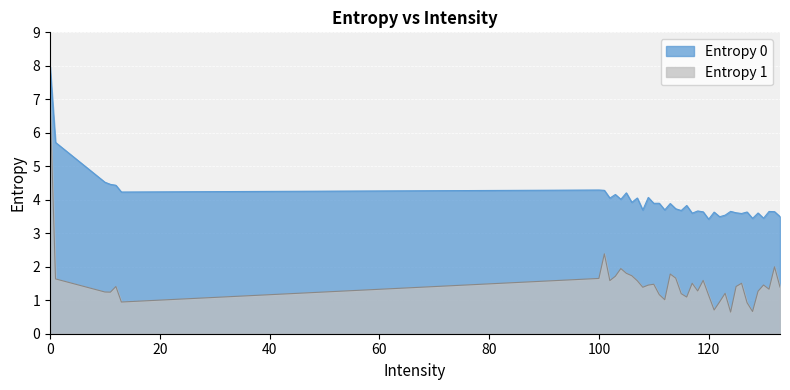

Between 100 and 112, which series saw the biggest shift?

Entropy 1